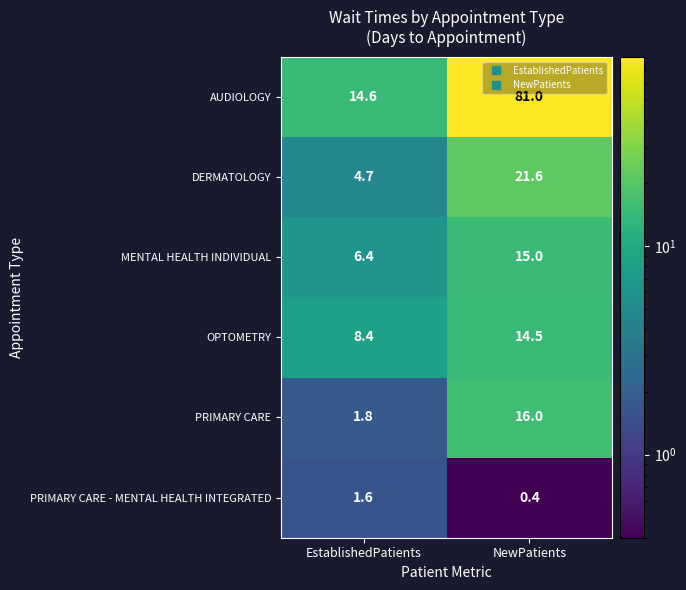

The value of DERMATOLOGY at EstablishedPatients is 4.7. True or false?

True